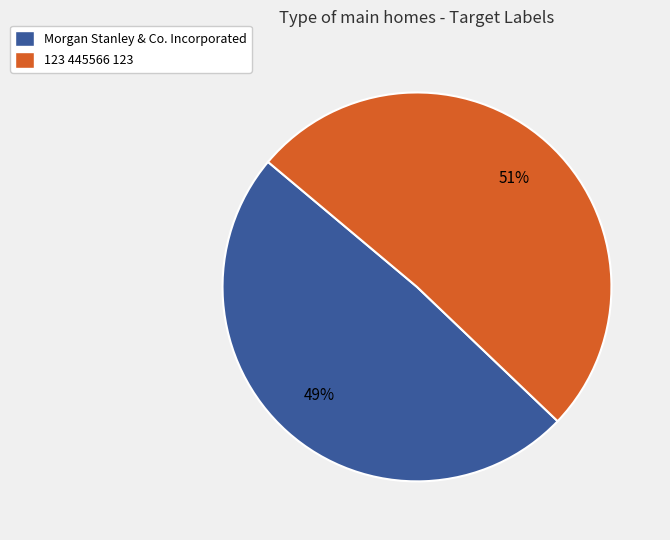

Count the number of slices in the pie.

2